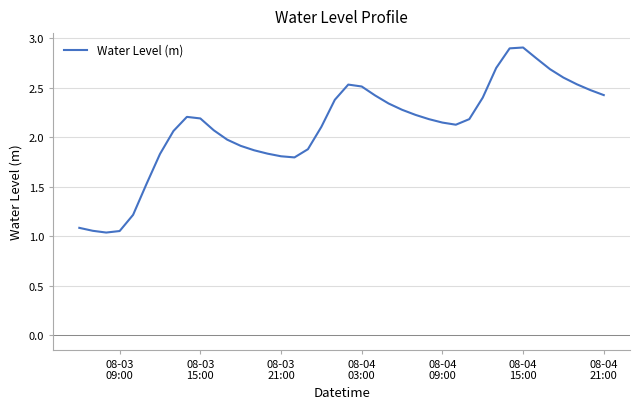

Count the number of categories in the chart.

40